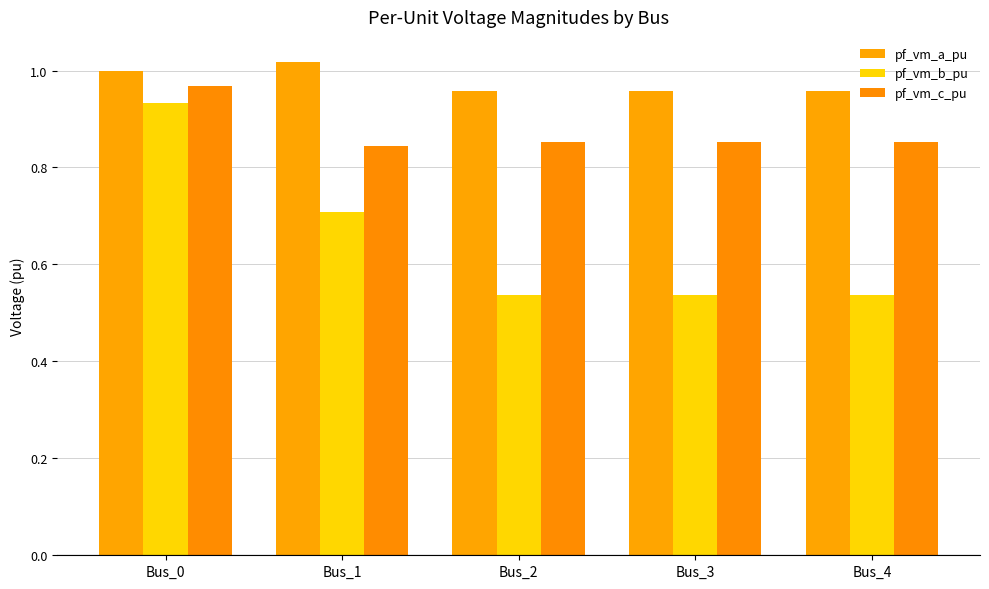

What is the difference between the second highest and minimum values in the pf_vm_b_pu series?

0.2